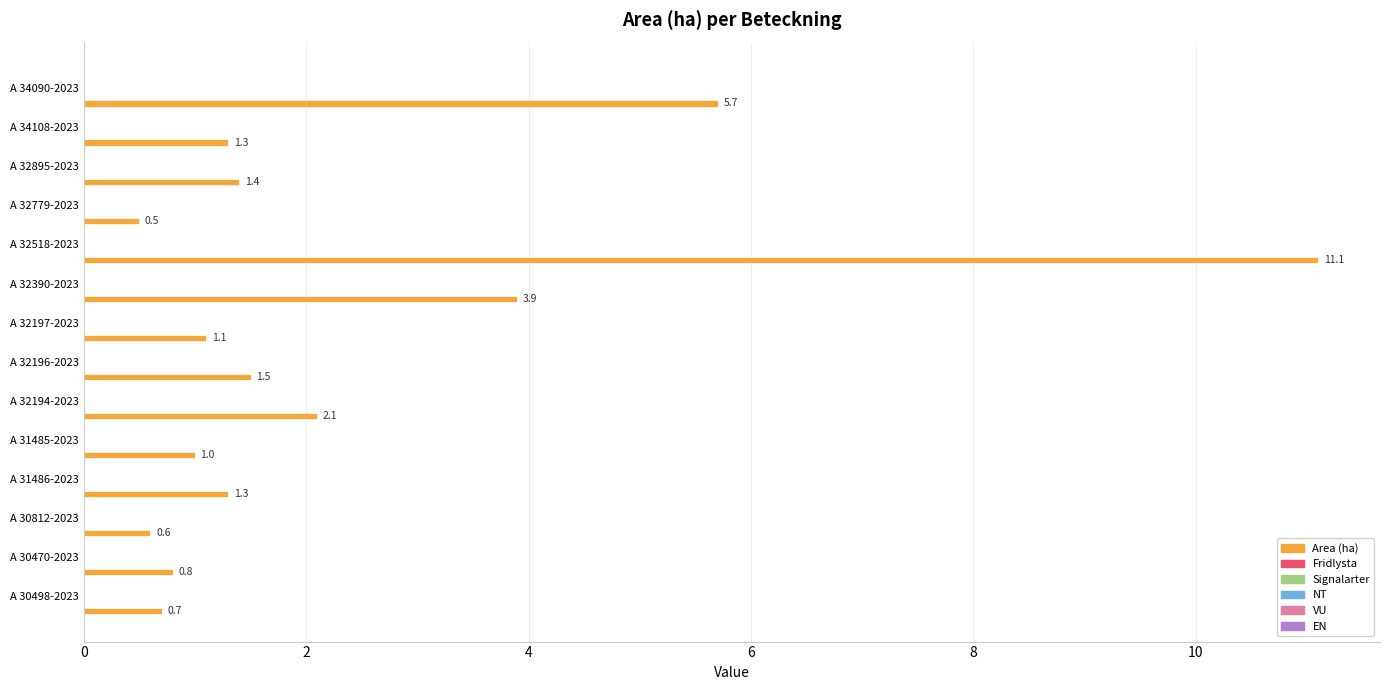

Does the chart contain stacked bars?

No